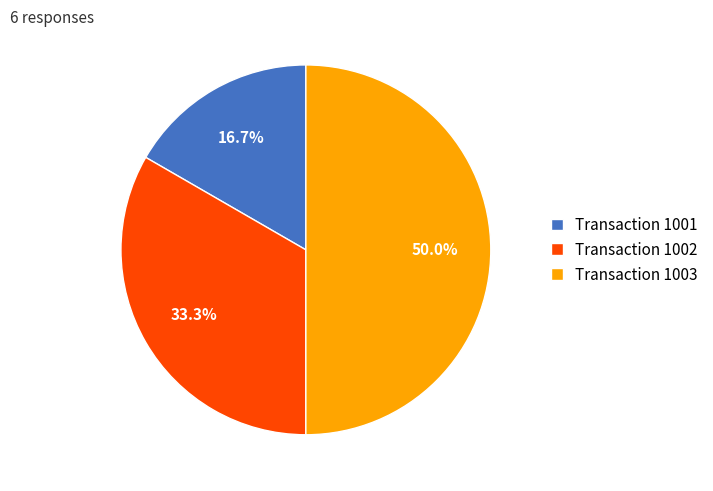

Which slice is the largest?

Transaction 1003